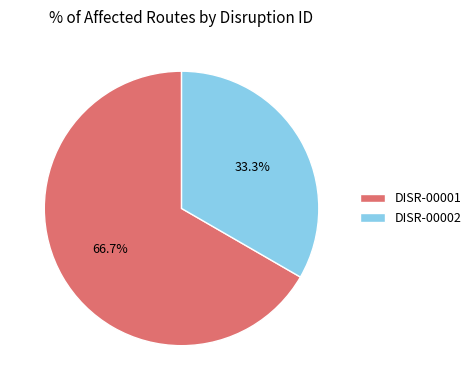

Between DISR-00001 and DISR-00002, which is larger?

DISR-00001